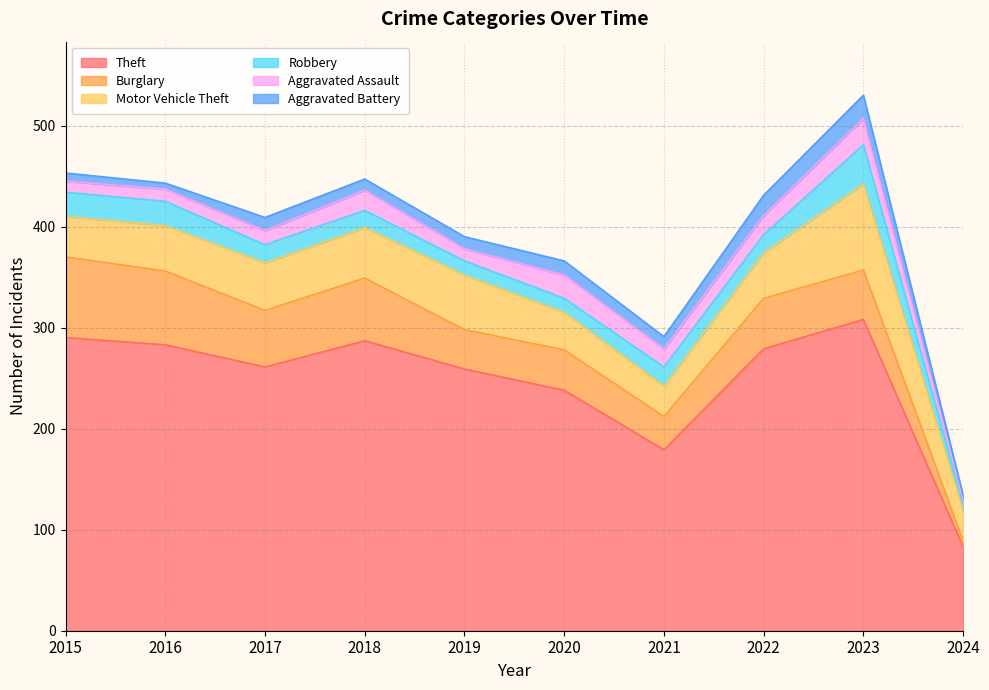

List the series in order of their peak value, lowest first.

Aggravated Battery, Aggravated Assault, Robbery, Burglary, Motor Vehicle Theft, Theft